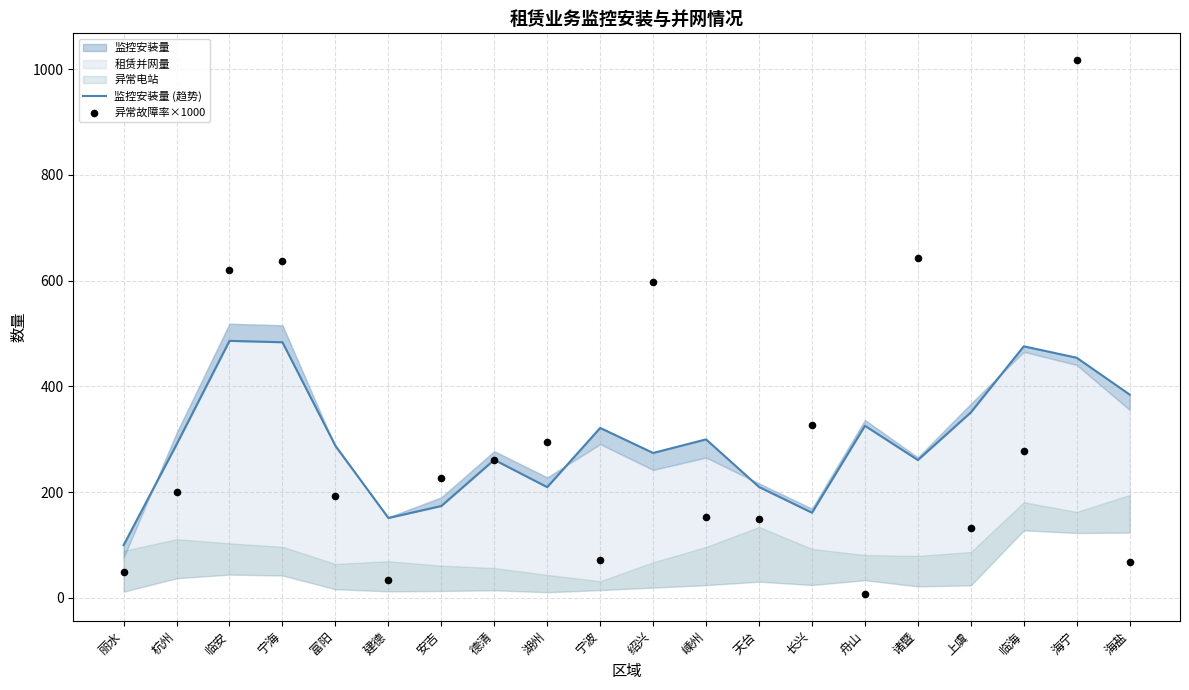

Which series has the largest total across all categories?

监控安装量 (趋势)